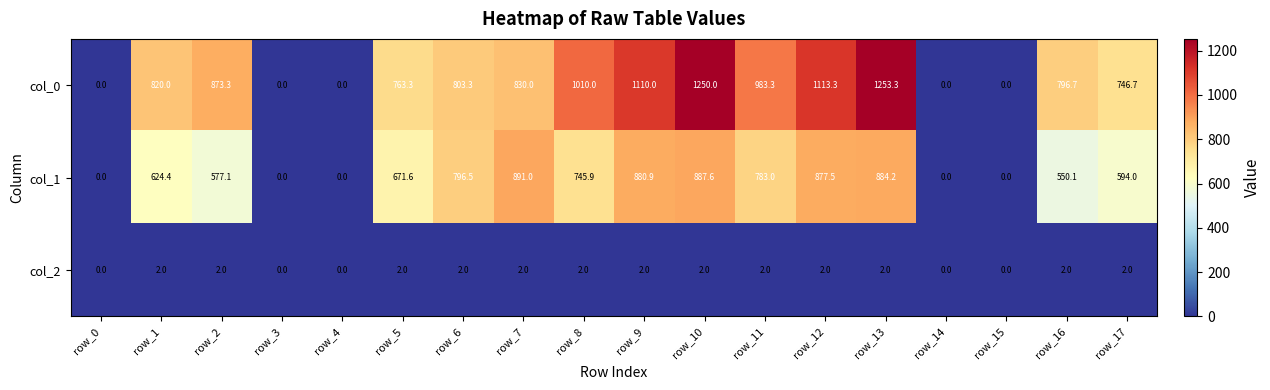

Is it true that col_0 equals 0.0 at row_14?

True